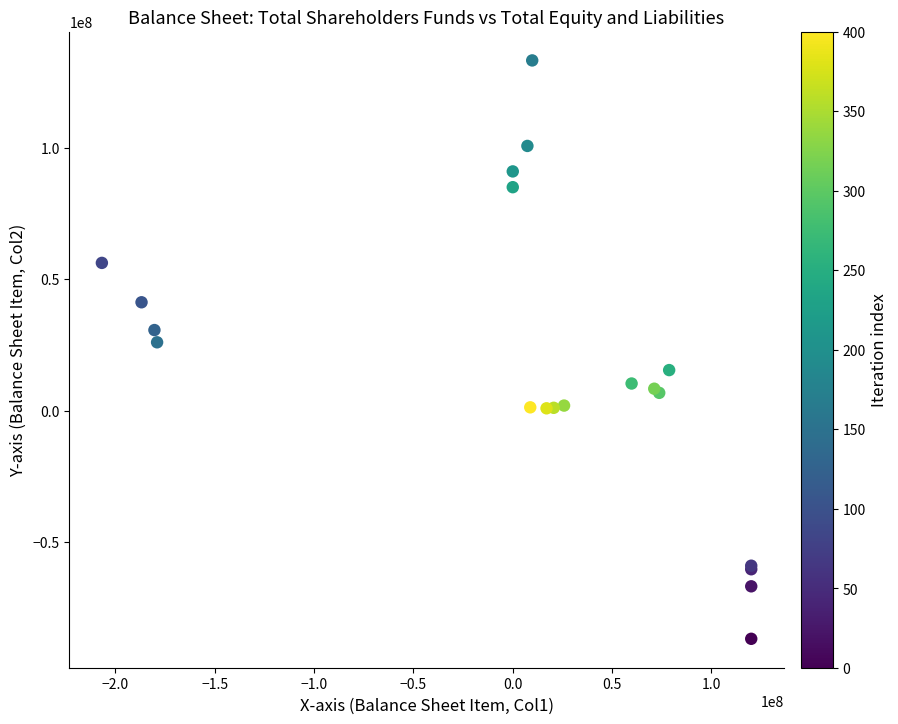

What Y value in the scatter plot is closest to 23188293?

25969194